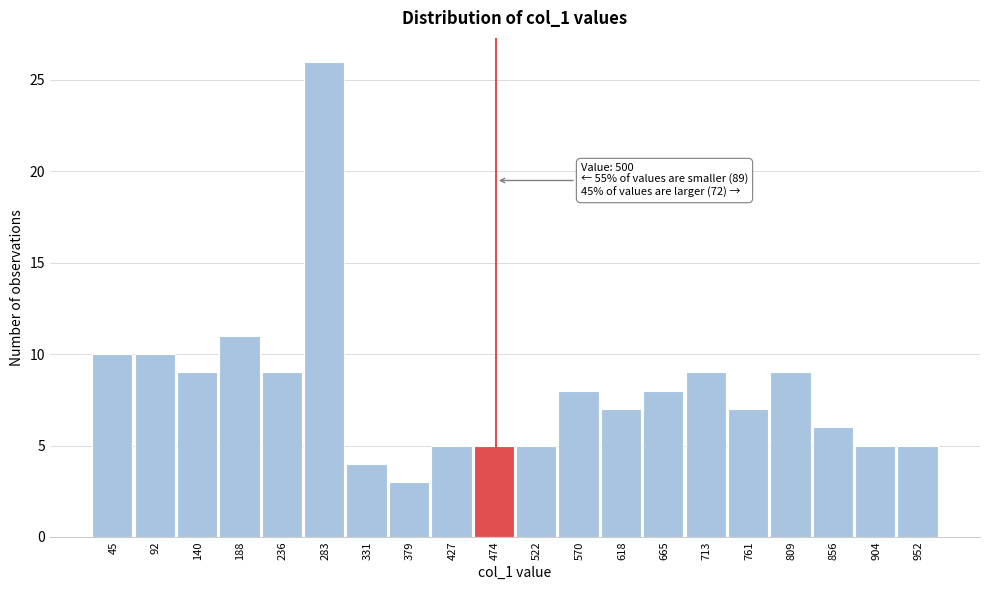

Reading right to left, transcribe all the data shown in this chart.

952=5	904=5	856=6	809=9	761=7	713=9	665=8	618=7	570=8	522=5	474=5	427=5	379=3	331=4	283=26	236=9	188=11	140=9	92=10	45=10